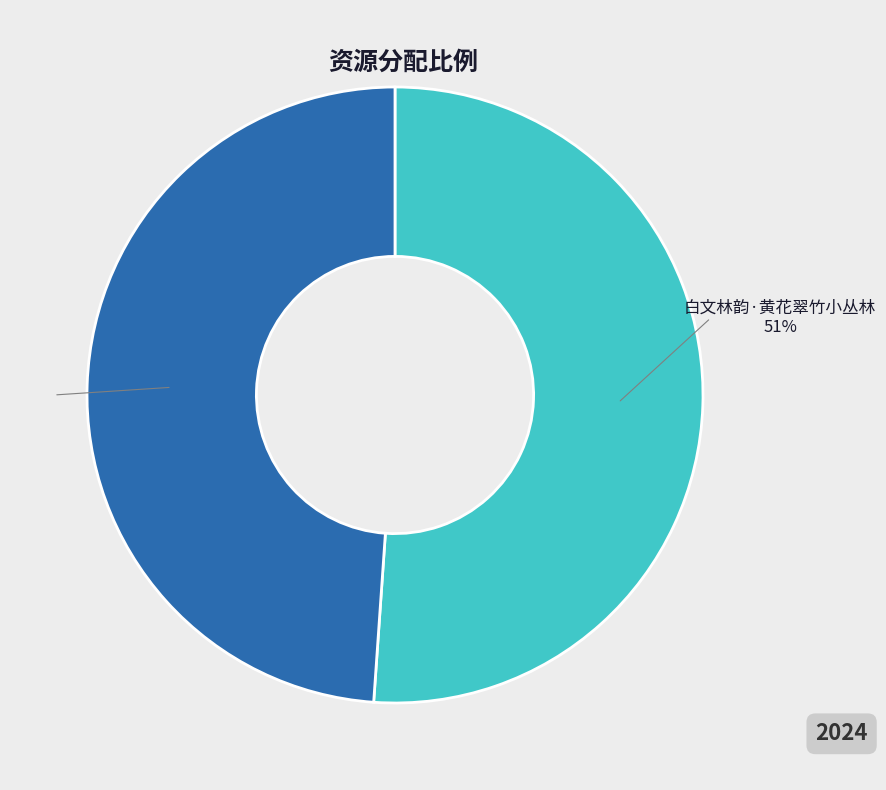

Is there a majority slice in this chart?

Yes